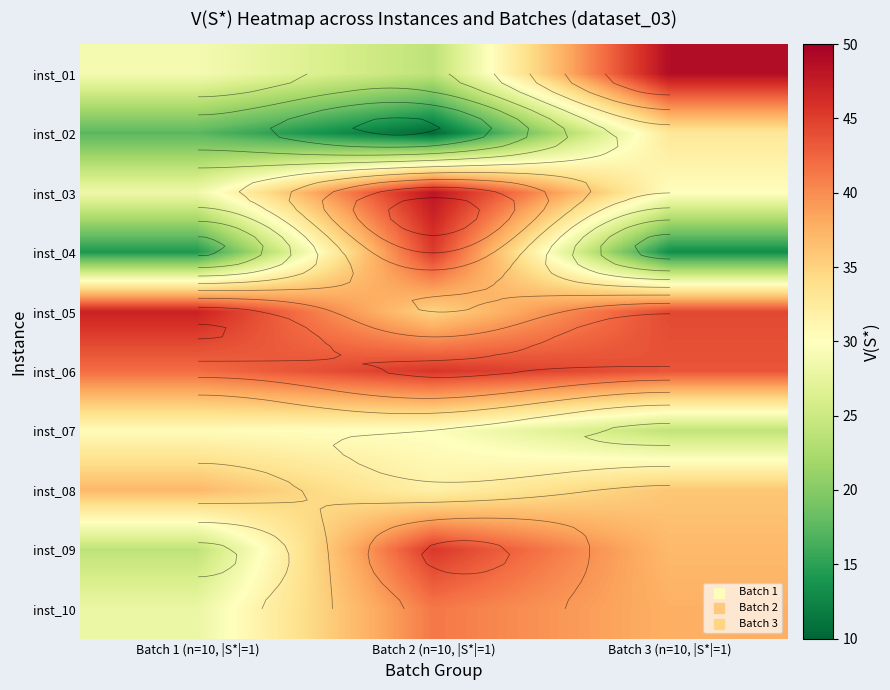

What is the difference between the maximum and minimum values in the inst_09 series?

21.5